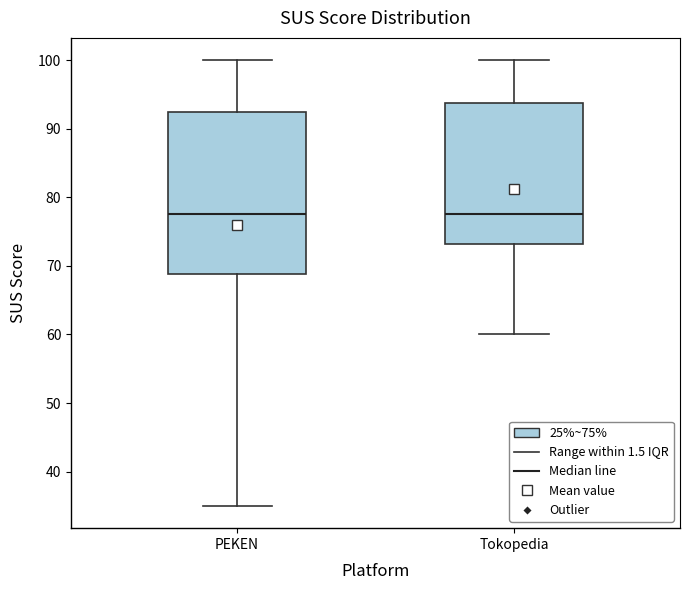

Which box is the tallest, from its lower edge to its upper edge?

PEKEN